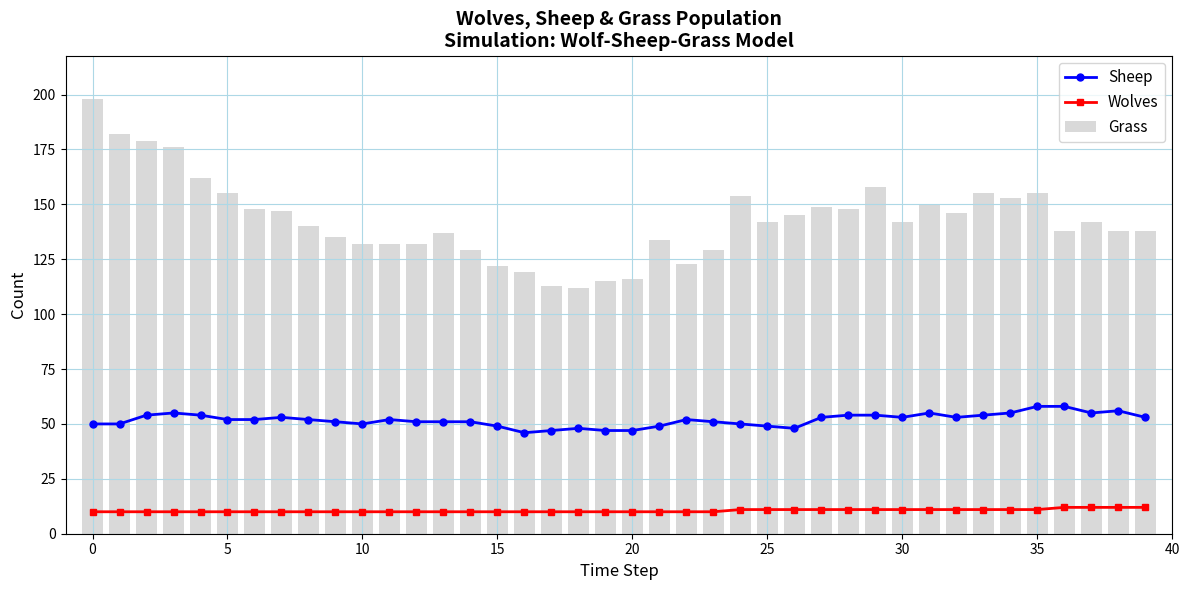

True or false: Grass has a value of 122 at 15.

True